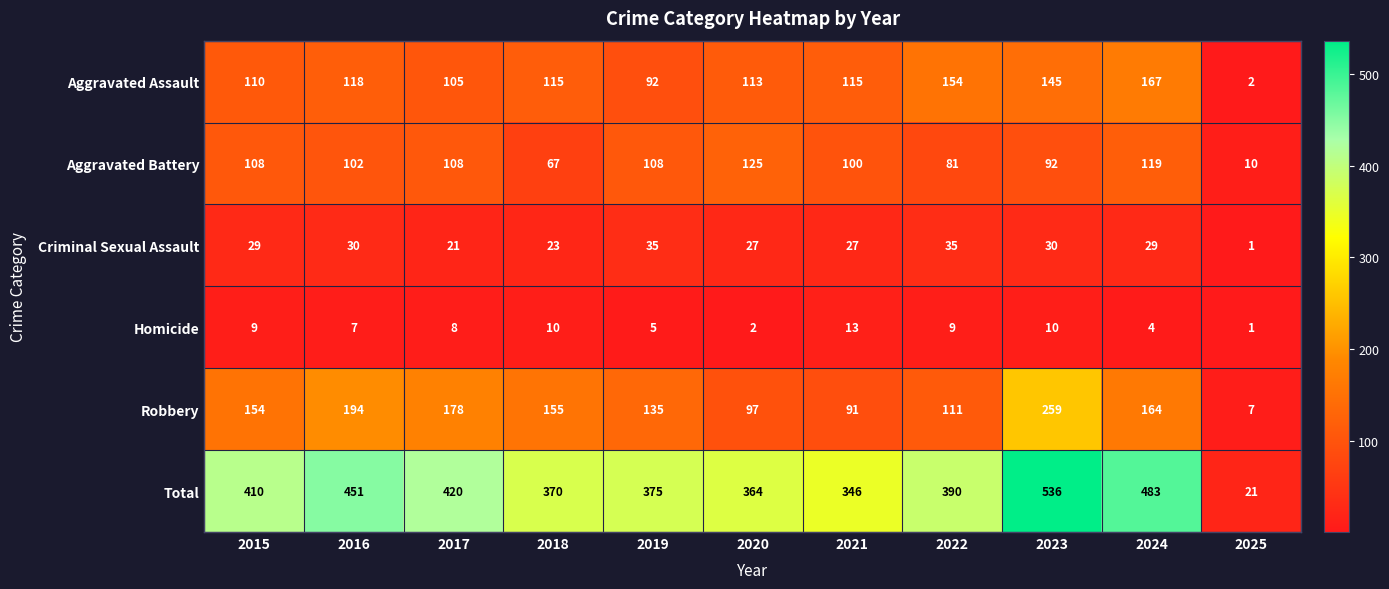

Rank the series at 2019 from lowest to highest value.

Homicide, Criminal Sexual Assault, Aggravated Assault, Aggravated Battery, Robbery, Total